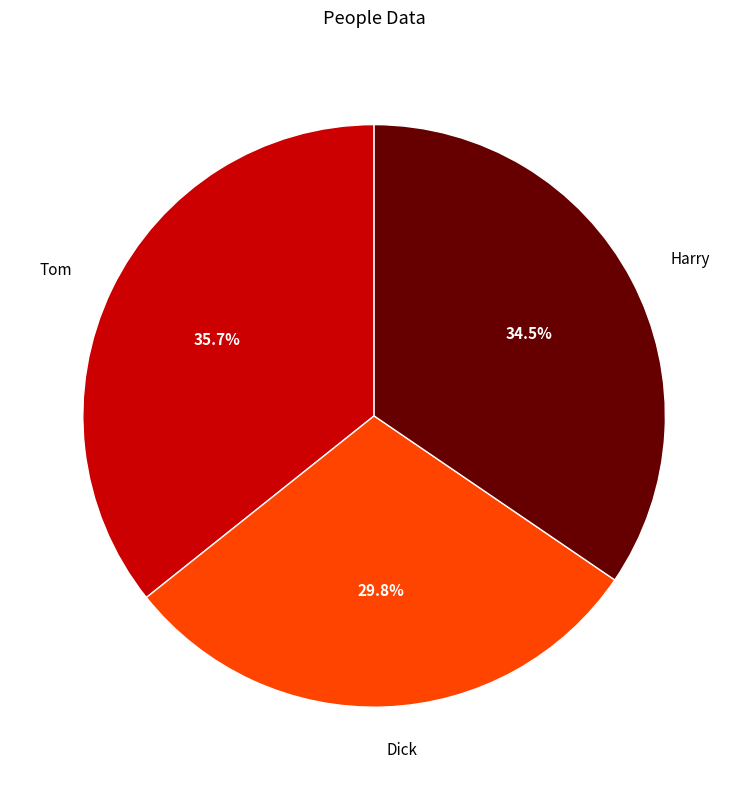

The Harry slice represents 25% of the pie. True or false?

False